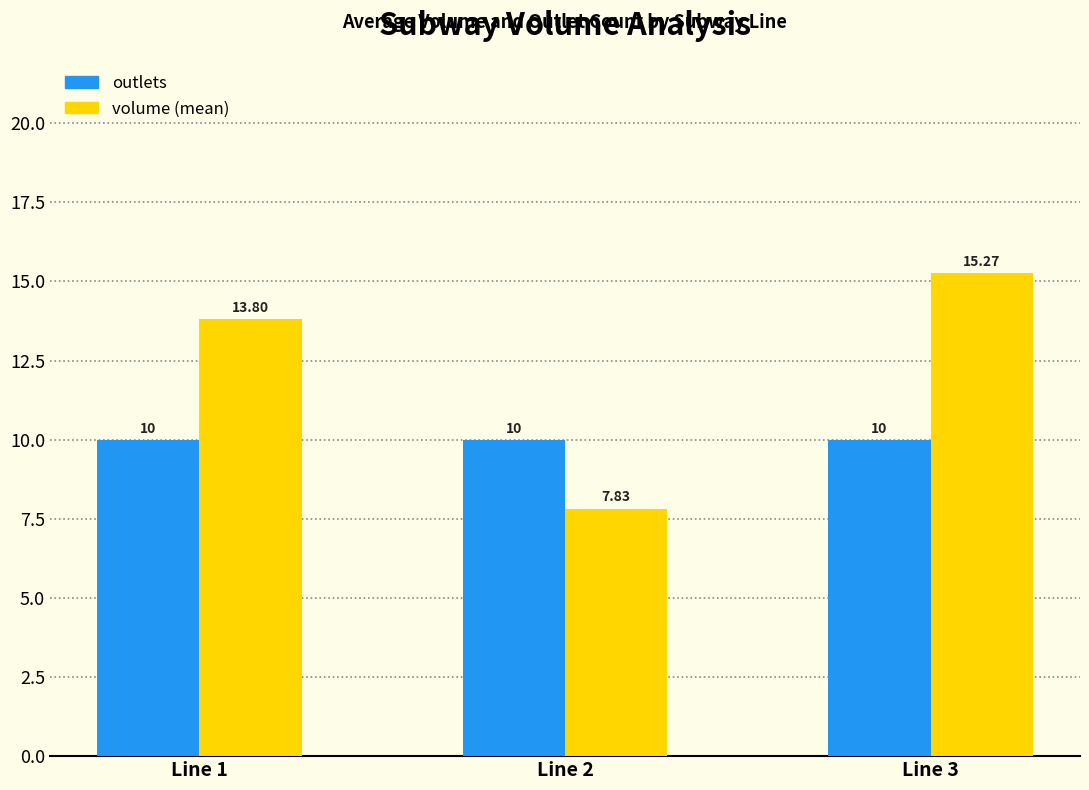

What is the value of the outlets bar at the 2nd from the left?

10.0